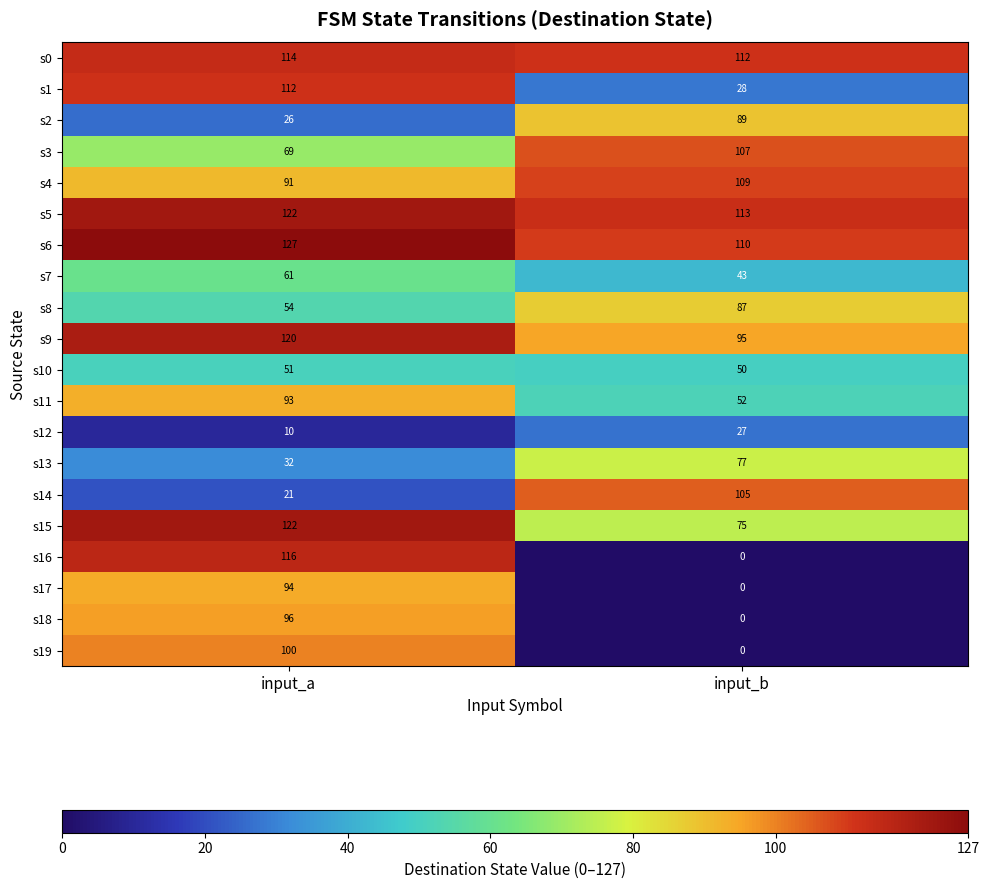

Between input_a and input_b, which series saw the biggest shift?

s16